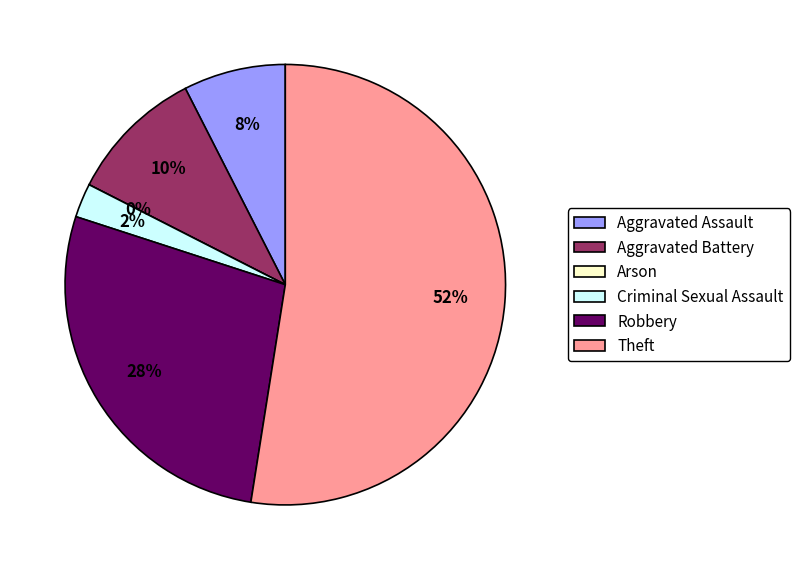

Do Arson and Aggravated Battery together represent more than half of the pie?

No